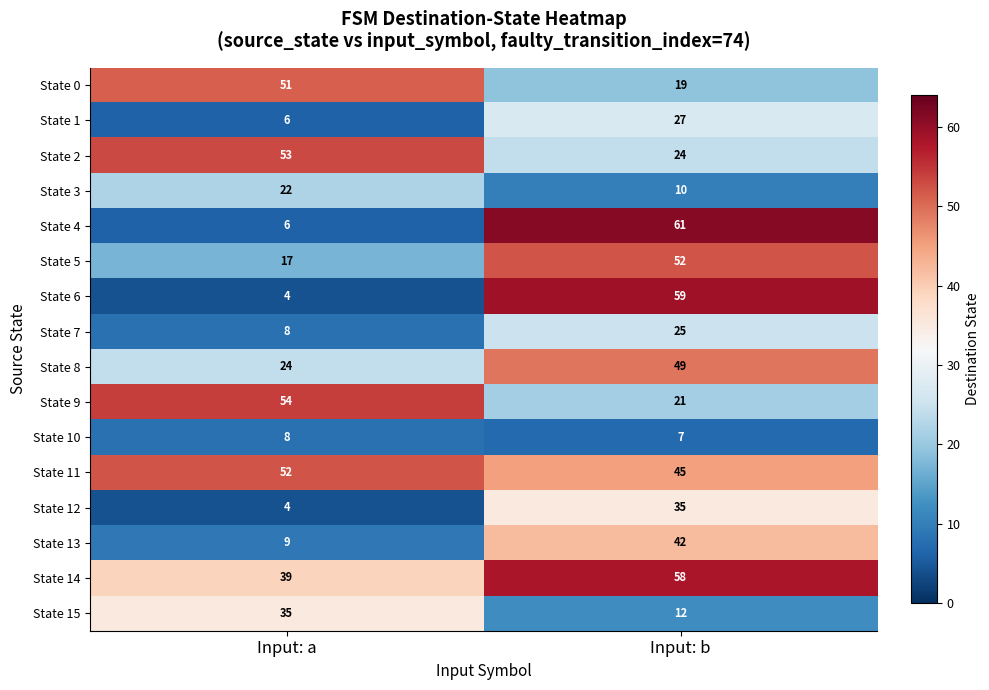

What is the sum of the State 10 values at Input: a and Input: b?

15